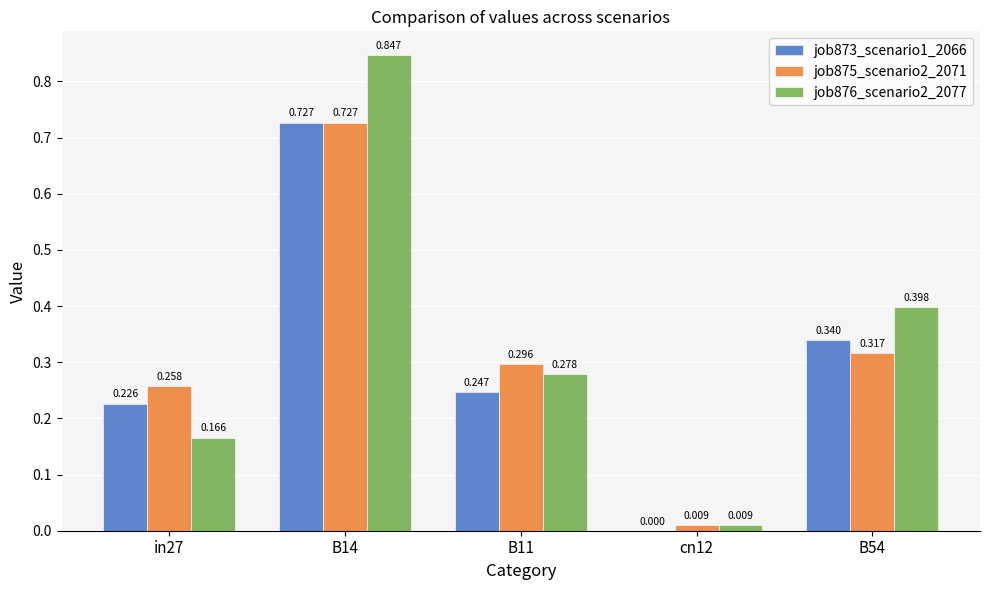

Where is job873_scenario1_2066 nearest to the value 0?

cn12